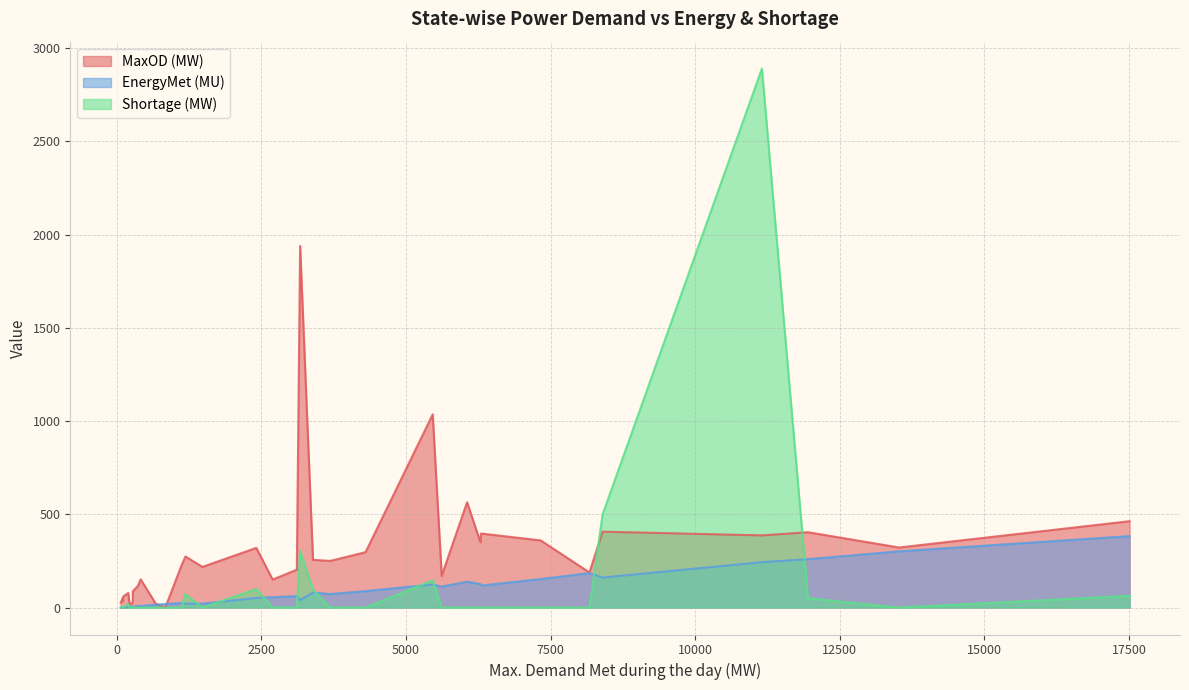

True or false: MaxOD (MW) has more than 2 points higher than both neighbors.

True